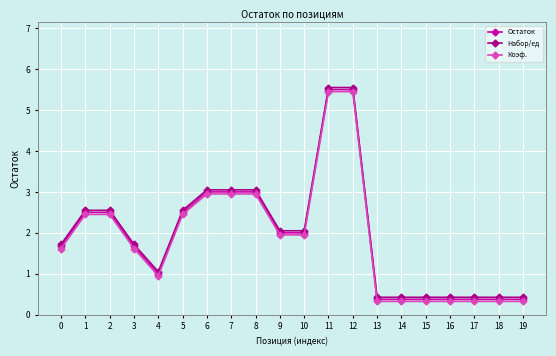

What is the value of the Набор/ед point at the 4th from the left?

1.7